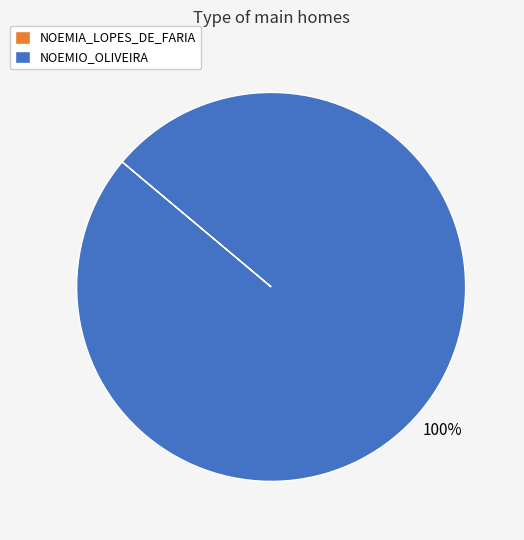

To the nearest percent, what percentage of the pie is NOEMIO_OLIVEIRA?

100%